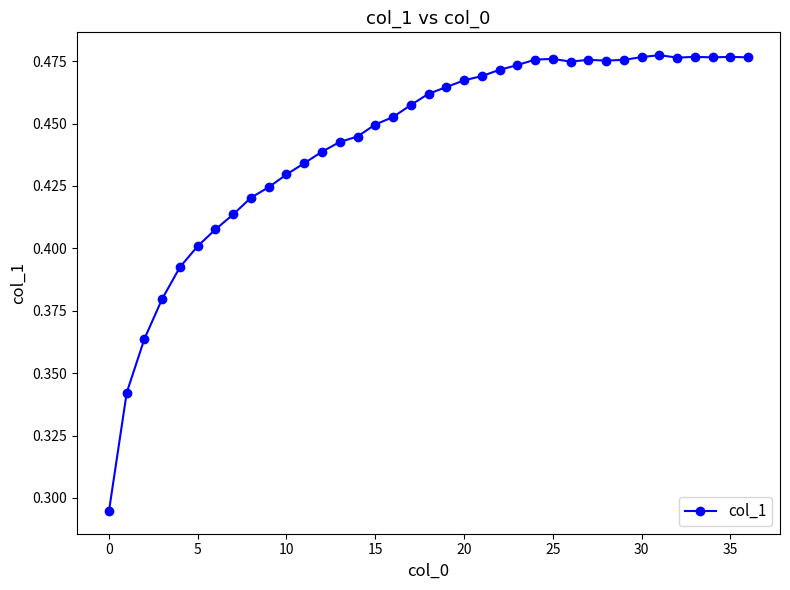

Does the chart have visible grid lines?

No